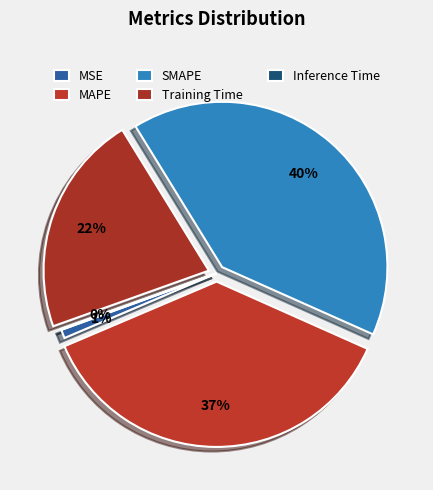

To the nearest percent, what percentage of the pie is MSE?

1%